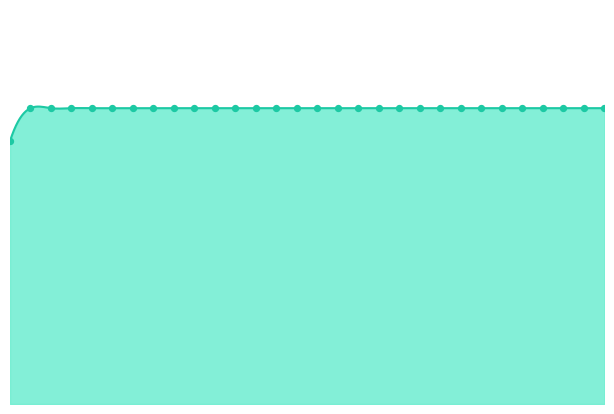

Which has a higher value, 24 or 16?

24